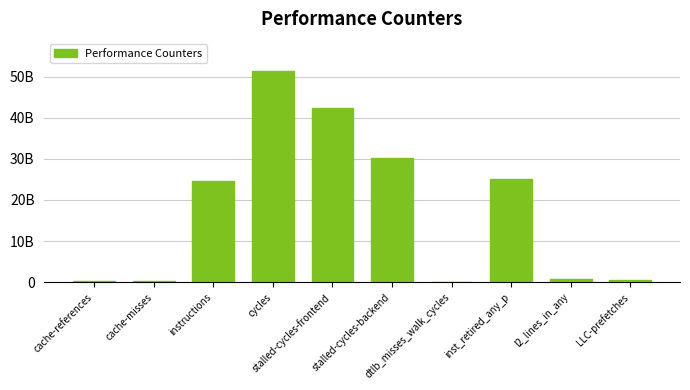

Reading right to left, what are all the values shown in this chart?

LLC-prefetches=434315795	l2_lines_in_any=711706057	inst_retired_any_p=25132542193	dtlb_misses_walk_cycles=156729821	stalled-cycles-backend=30116620830	stalled-cycles-frontend=42353229201	cycles=51434626441	instructions=24514553769	cache-misses=219870929	cache-references=285388202